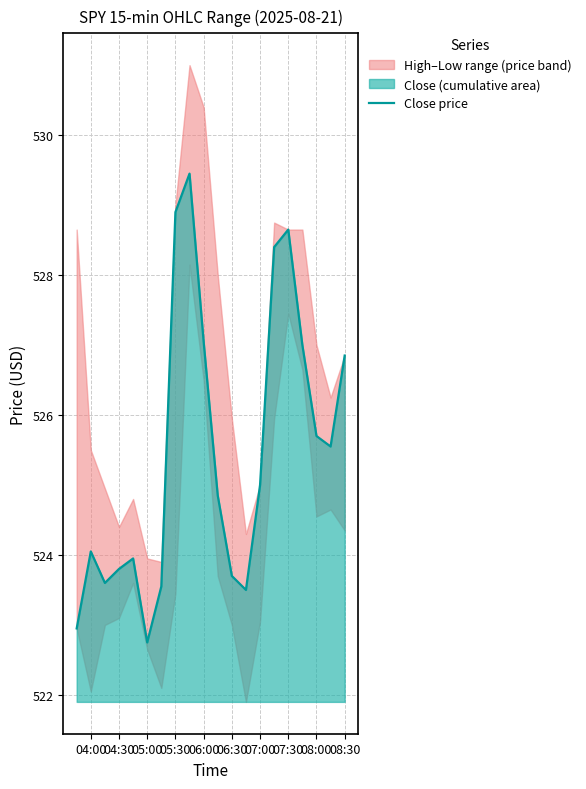

How many interior local peaks (higher than both neighbors) does the data have?

4